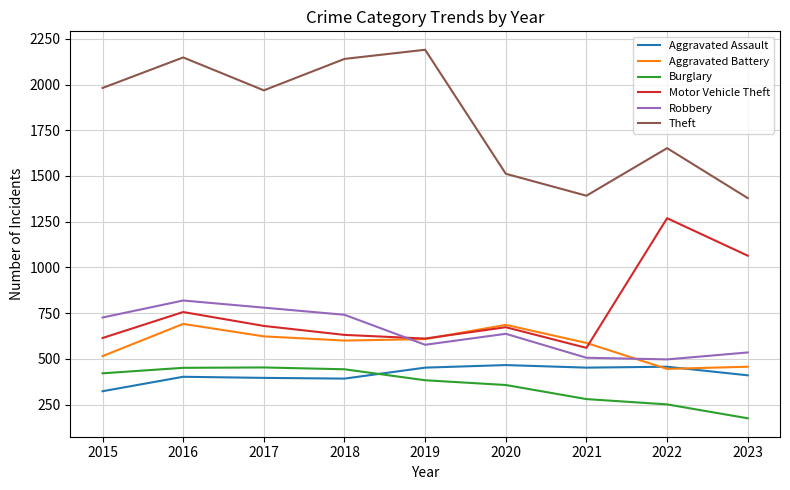

True or false: Motor Vehicle Theft and Burglary cross at least once.

False